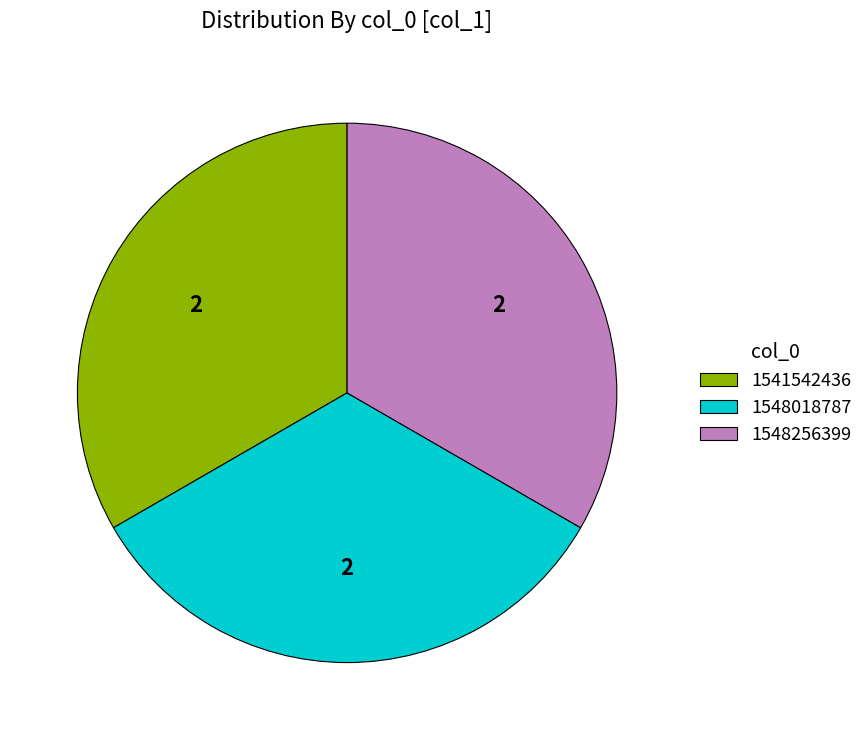

Do 1548256399 and 1541542436 together represent more than half of the pie?

Yes